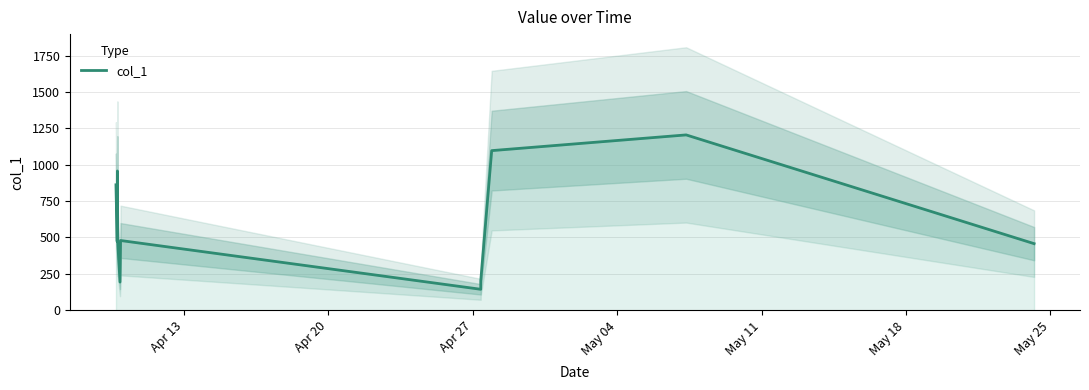

Count the number of values greater than 479.

6